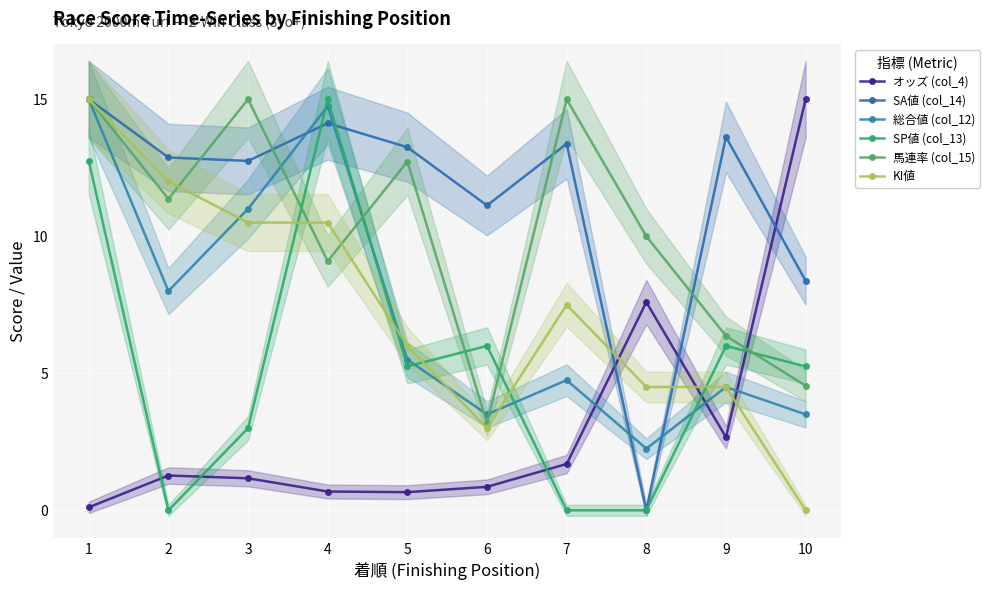

Reading left to right, what are all the values shown in this chart?

オッズ (col_4): 0.1	1.3	1.2	0.7	0.7	0.9	1.7	7.6	2.7	15.0
SA値 (col_14): 15.0	12.9	12.8	14.1	13.2	11.1	13.4	0.0	13.6	8.4
総合値 (col_12): 15.0	8.0	11.0	14.8	5.5	3.5	4.8	2.2	4.5	3.5
SP値 (col_13): 12.8	0.0	3.0	15.0	5.2	6.0	0.0	0.0	6.0	5.2
馬連率 (col_15): 15.0	11.4	15.0	9.1	12.7	3.2	15.0	10.0	6.4	4.5
KI値: 15.0	12.0	10.5	10.5	6.0	3.0	7.5	4.5	4.5	0.0